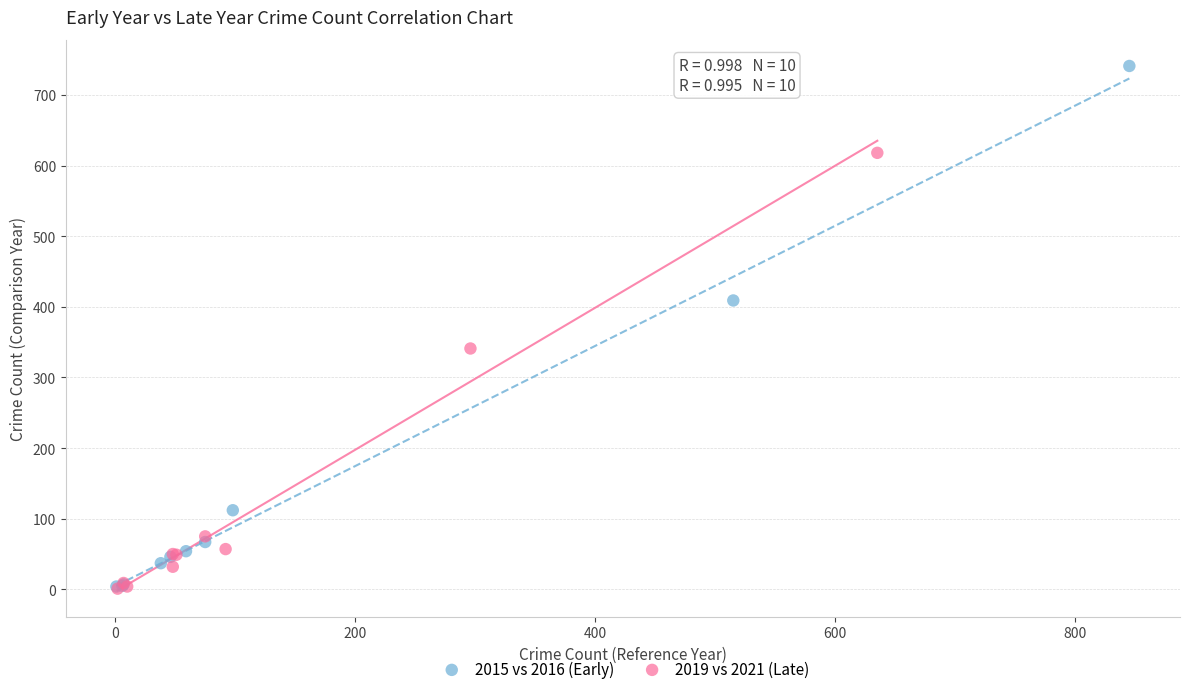

What are all the series names shown in the legend?

2015 vs 2016 (Early), 2019 vs 2021 (Late)